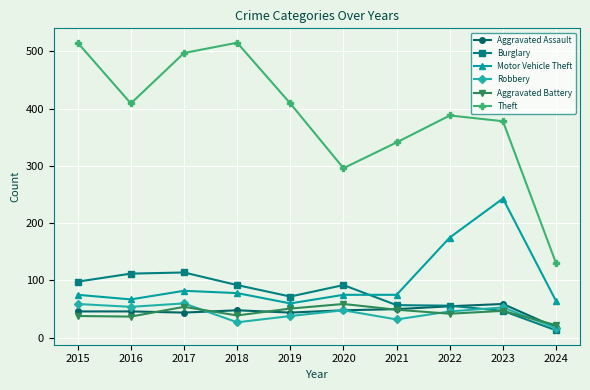

What is the value of the Aggravated Assault point at the 10th from the left?

18